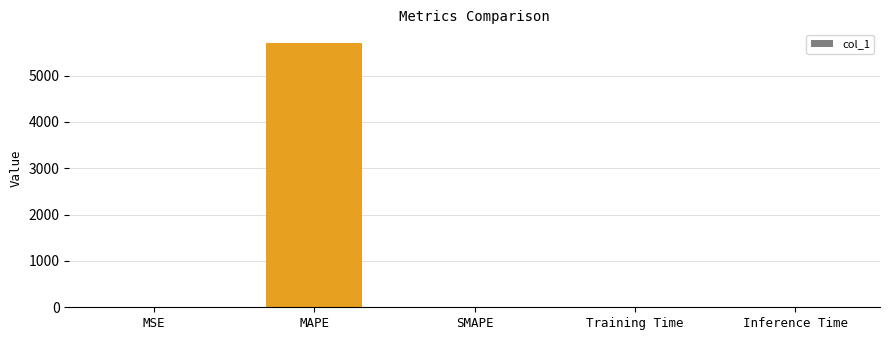

True or false: the data shows 1948.6 at MAPE.

False